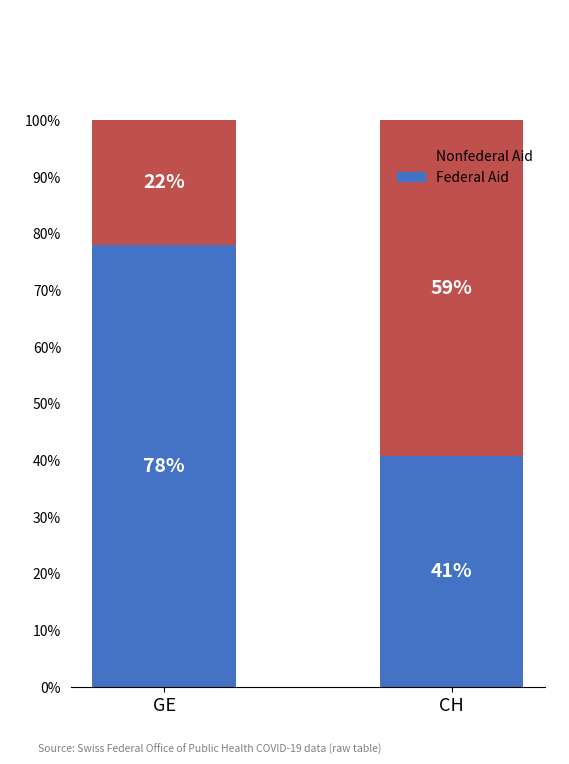

What is the total value across all series at CH?

100.0